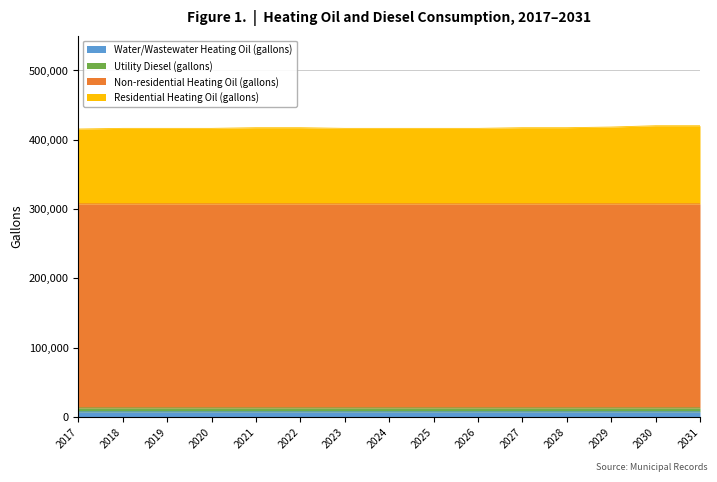

The Water/Wastewater Heating Oil (gallons) series shows 7343.5 at 2026. True or false?

True